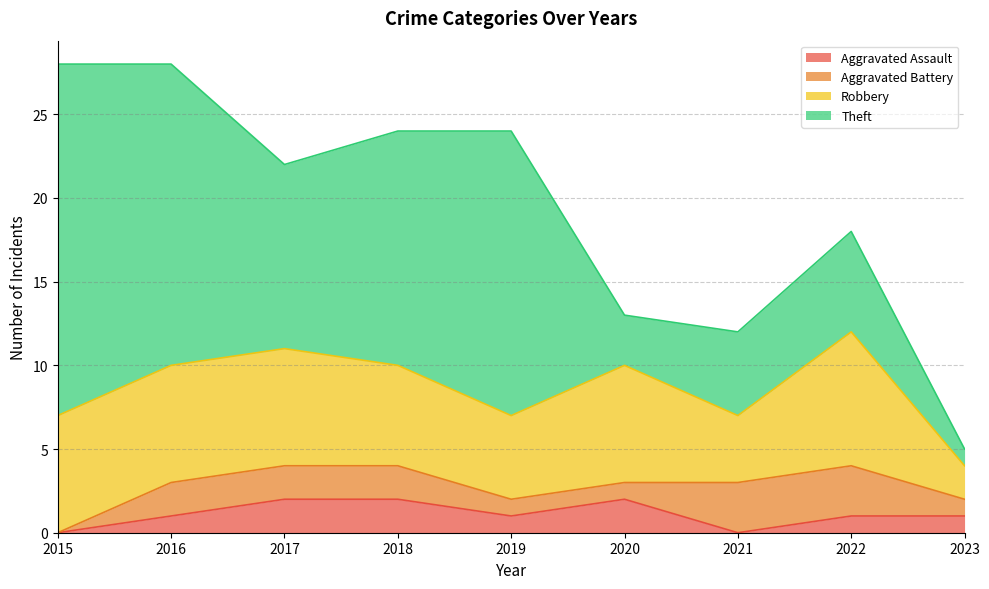

At how many categories does at least one series exceed 6?

7